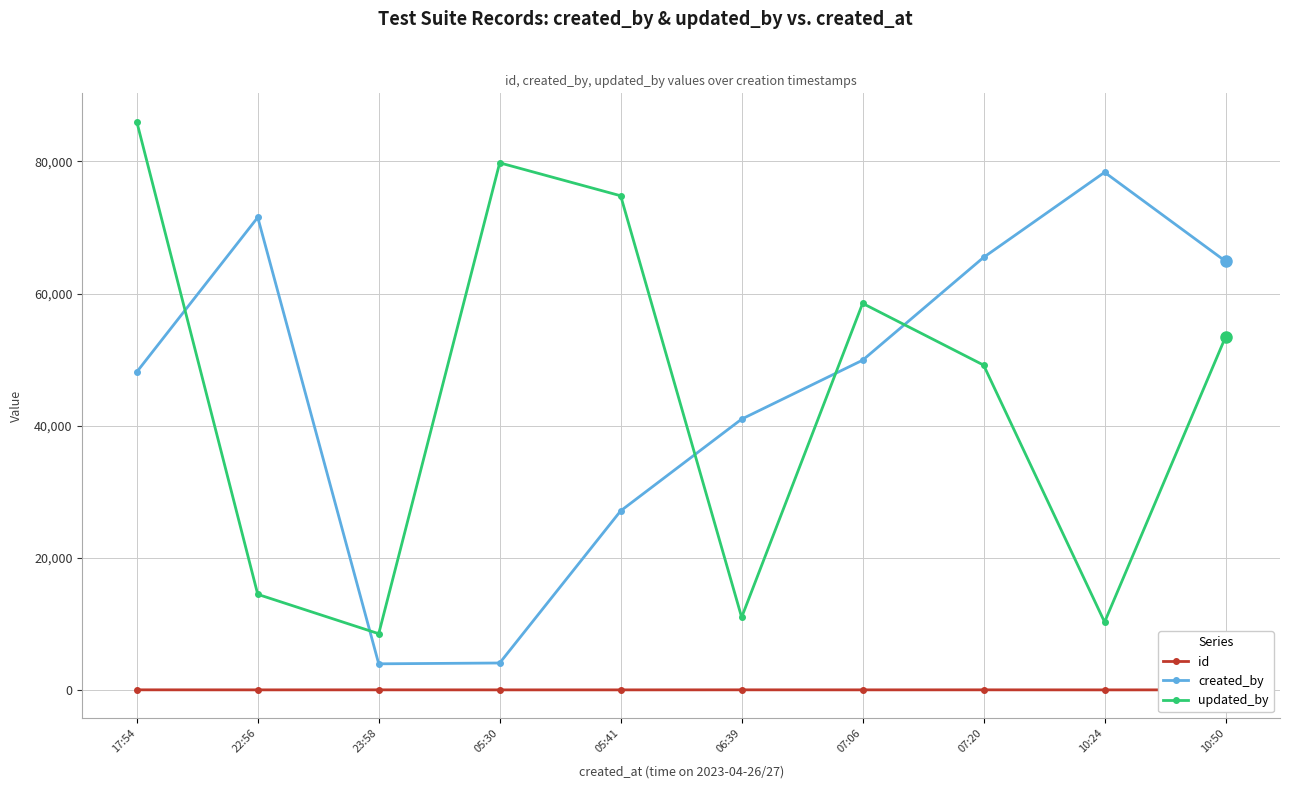

What is the approximate value of updated_by at 05:30?

79789